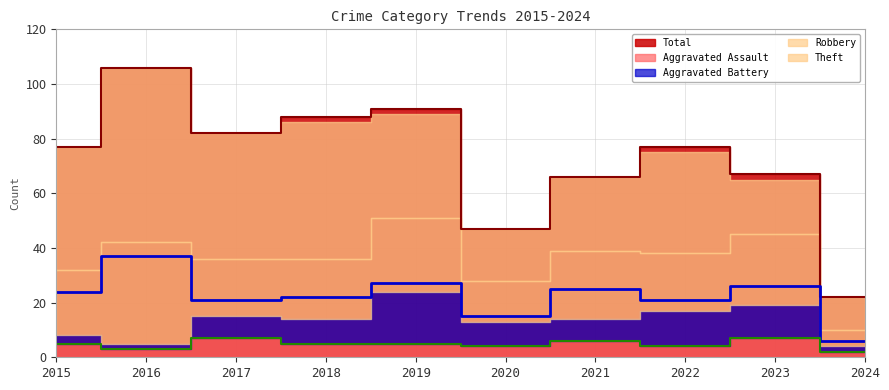

What is the average value of the Total series?

72